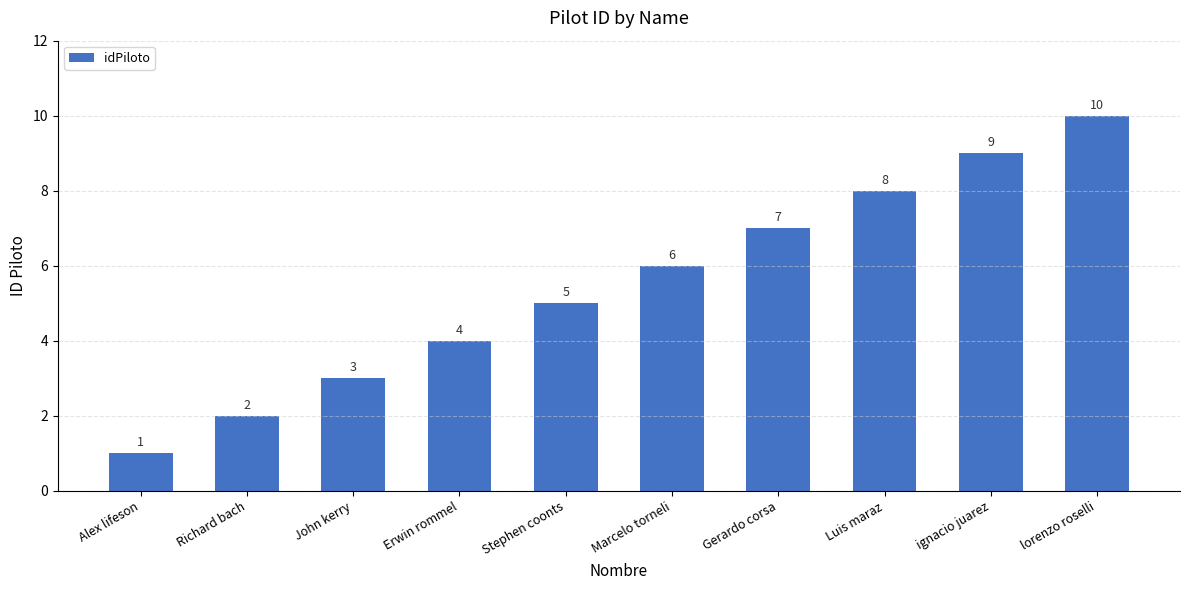

Reading right to left, transcribe all the data shown in this chart.

10	9	8	7	6	5	4	3	2	1